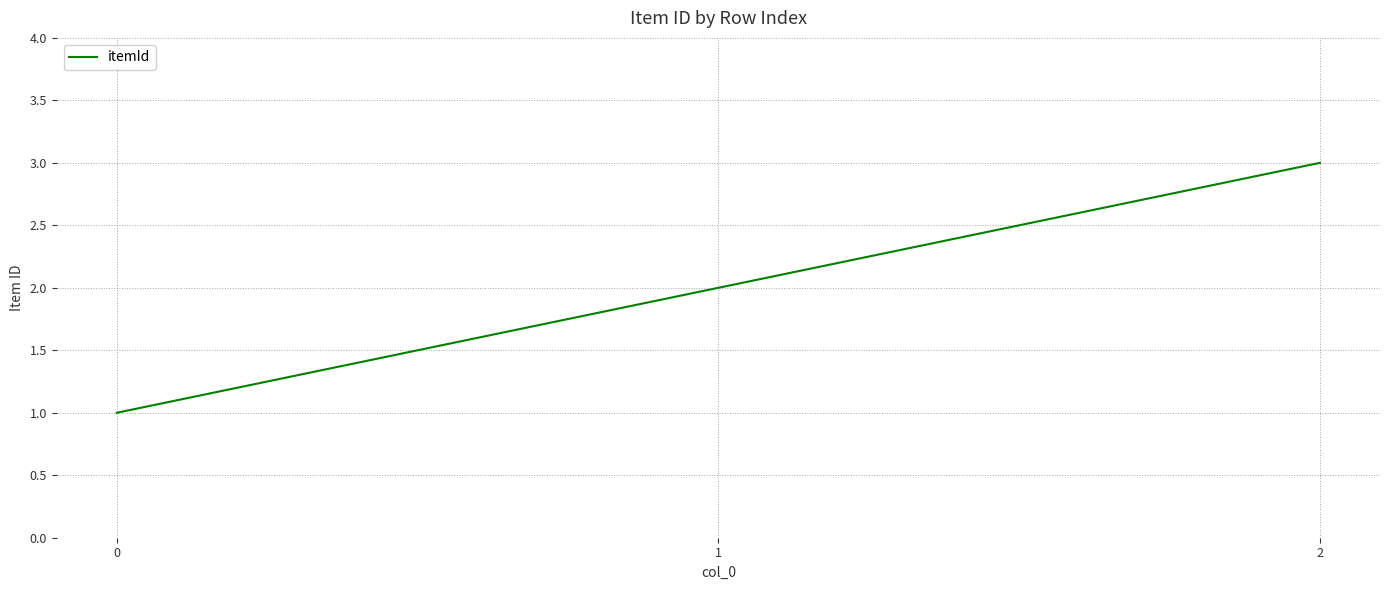

What is the change in value from 0 to 1?

+1